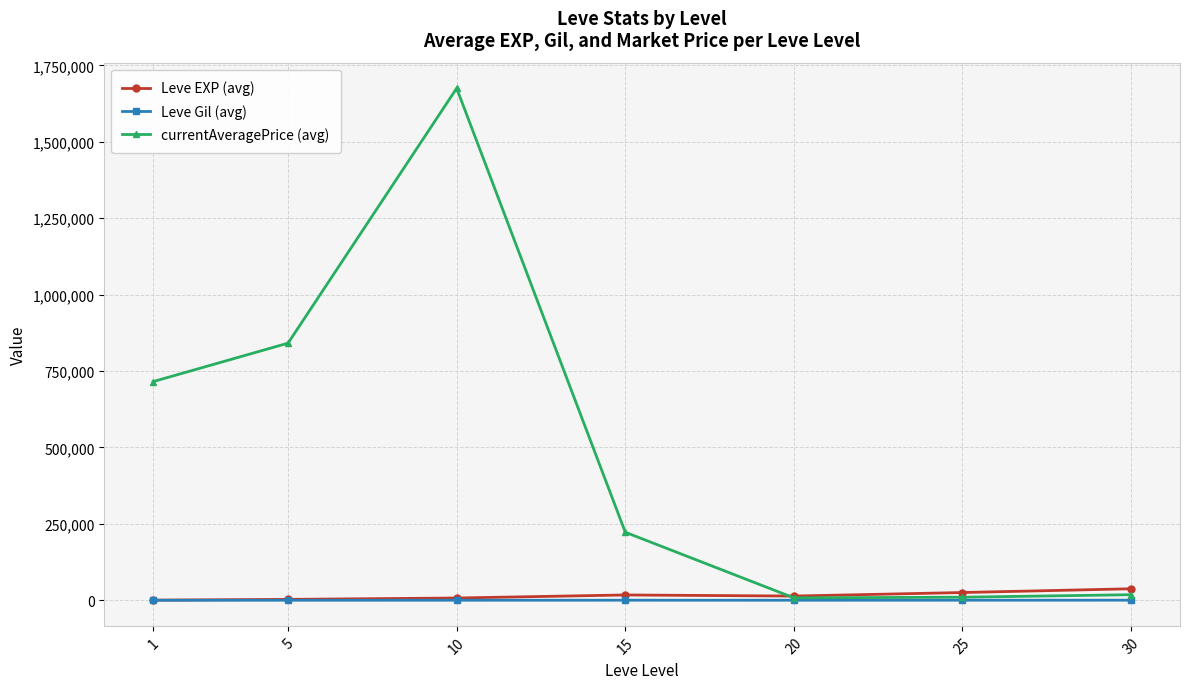

What is the difference between the highest and lowest values at 5?

841164.5